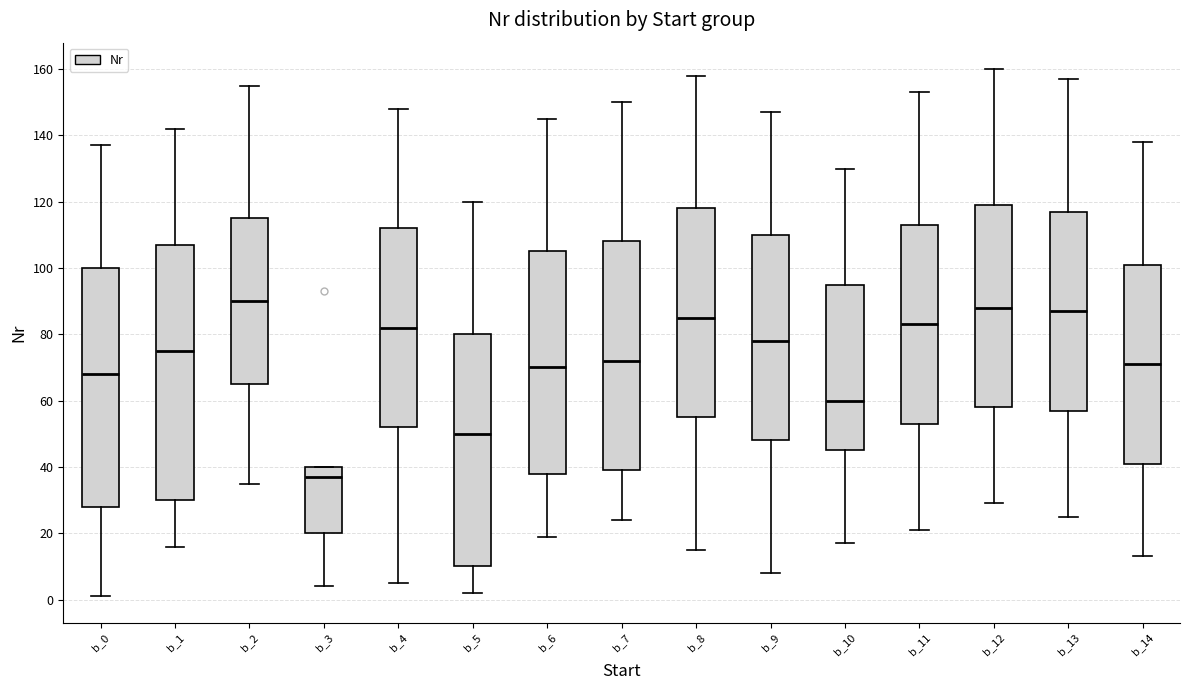

Reading left to right, transcribe this box plot: for each box, give where its median line is, the range the box spans, and where its two whiskers end, as read against the y-axis. The values are not printed on the chart, so give them approximately, as read against the axis.

b_0: median 68, box 28 to 100, whiskers 2 to 138
b_1: median 76, box 30 to 108, whiskers 16 to 142
b_2: median 90, box 66 to 116, whiskers 36 to 156
b_3: median 38, box 20 to 40, whiskers 4 to 40
b_4: median 82, box 52 to 112, whiskers 6 to 148
b_5: median 50, box 10 to 80, whiskers 2 to 120
b_6: median 70, box 38 to 106, whiskers 20 to 146
b_7: median 72, box 40 to 108, whiskers 24 to 150
b_8: median 86, box 56 to 118, whiskers 16 to 158
b_9: median 78, box 48 to 110, whiskers 8 to 148
b_10: median 60, box 46 to 96, whiskers 18 to 130
b_11: median 84, box 54 to 114, whiskers 22 to 154
b_12: median 88, box 58 to 120, whiskers 30 to 160
b_13: median 88, box 58 to 118, whiskers 26 to 158
b_14: median 72, box 42 to 102, whiskers 14 to 138